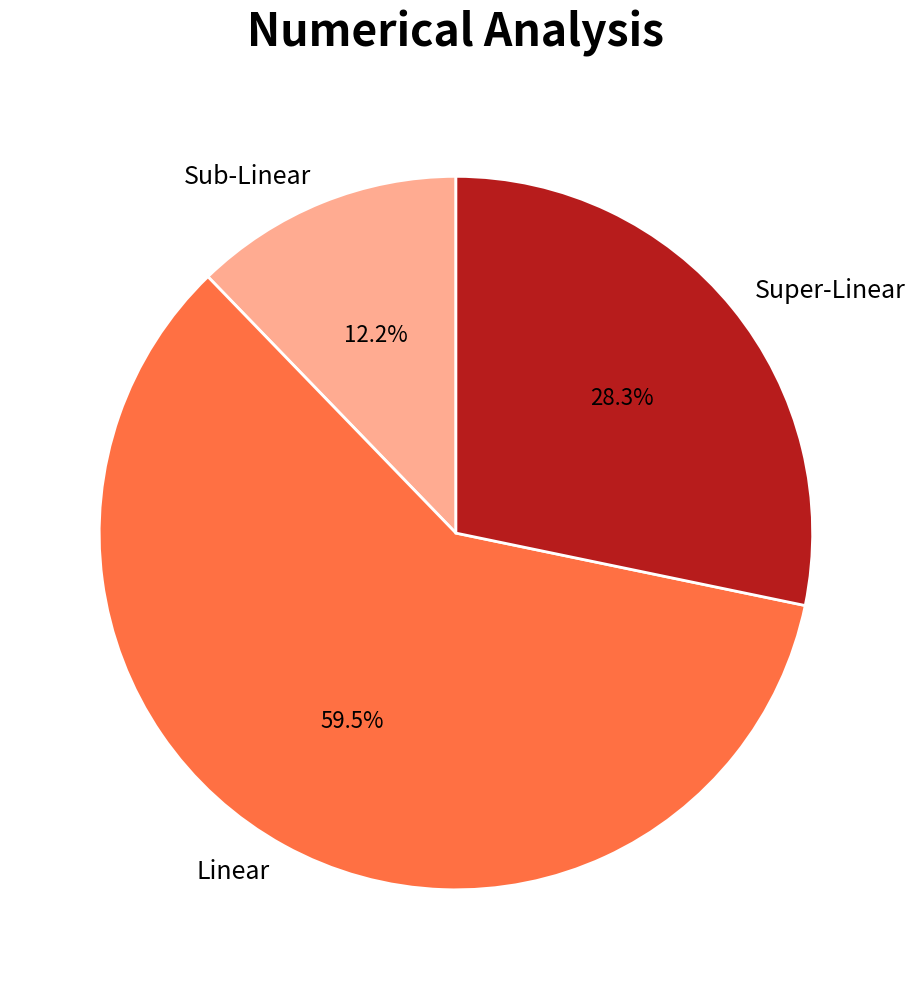

Which category has the biggest portion of the pie?

Linear